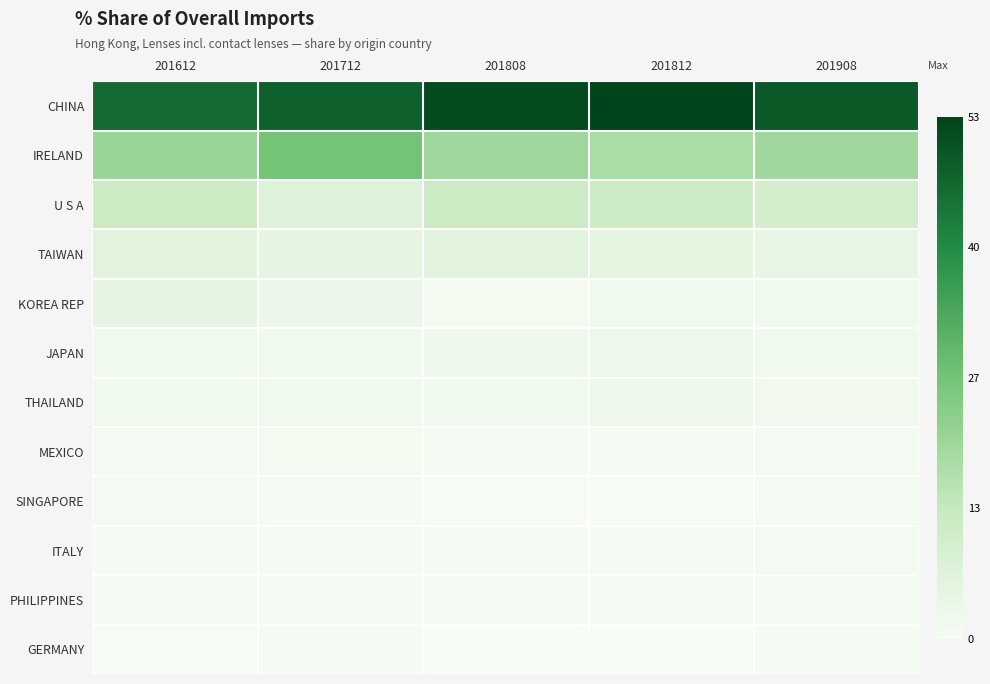

At which category is the sum across all series the highest?

201812